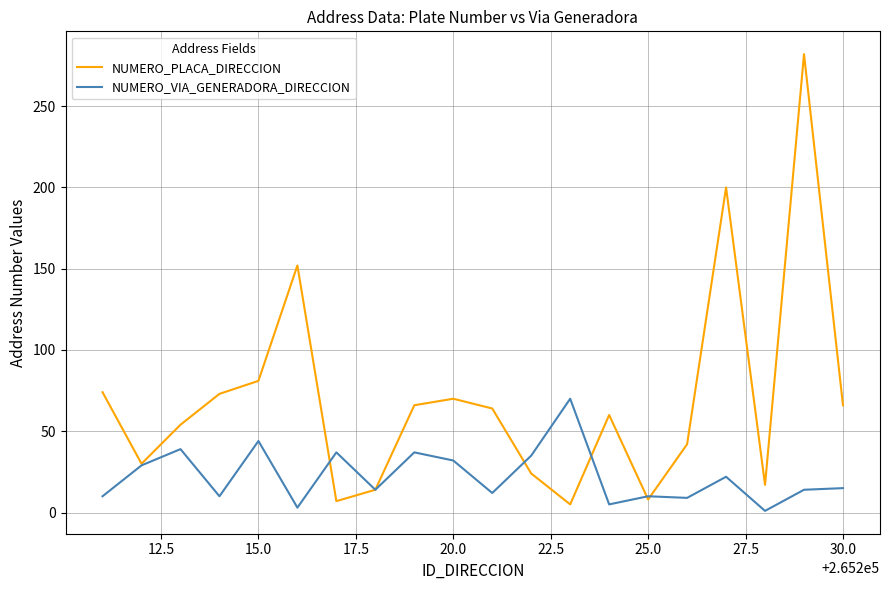

How many lines are shown in the chart?

2